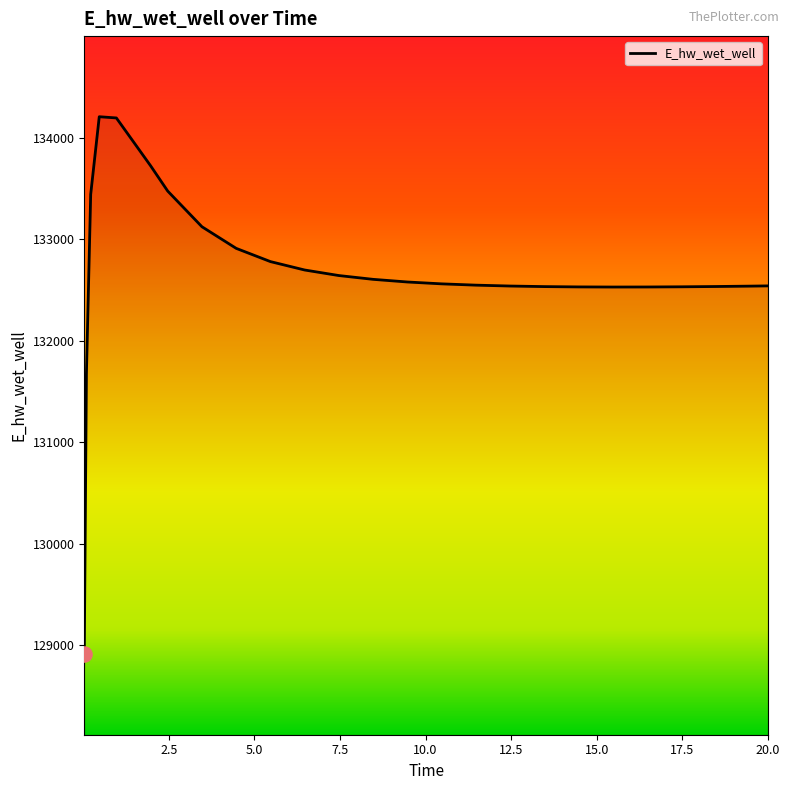

What is the minimum value shown in the chart?

128913.0